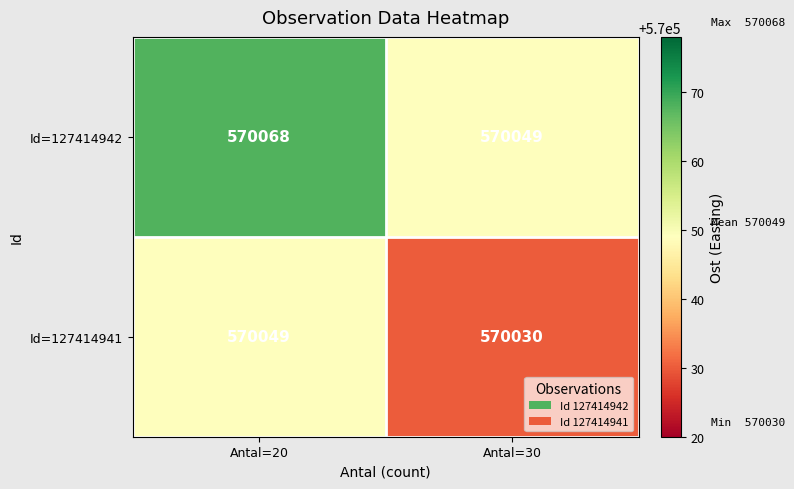

At how many categories does at least one series exceed 570062?

1